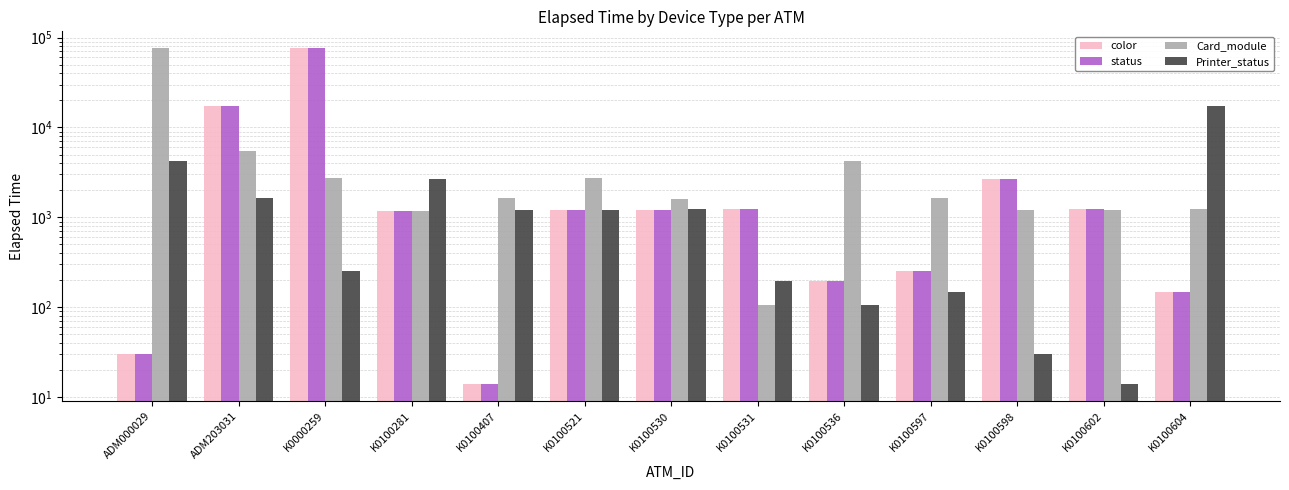

What is the average value of the color series?

7913